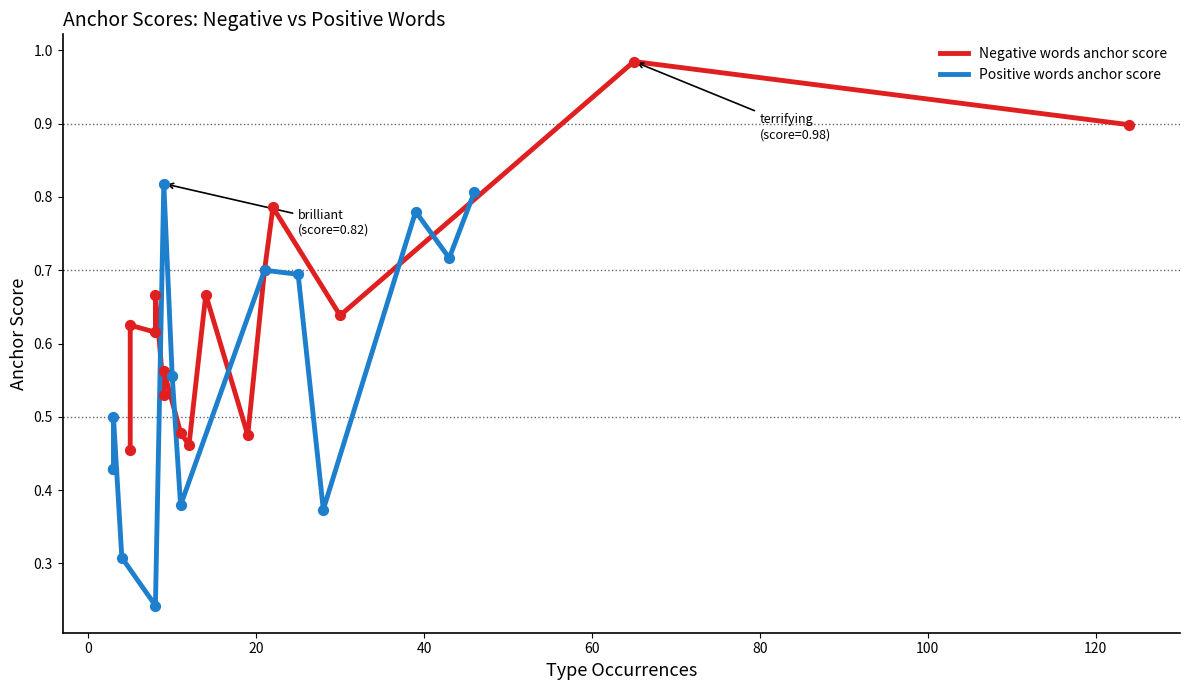

At how many categories does at least one series exceed 0?

15